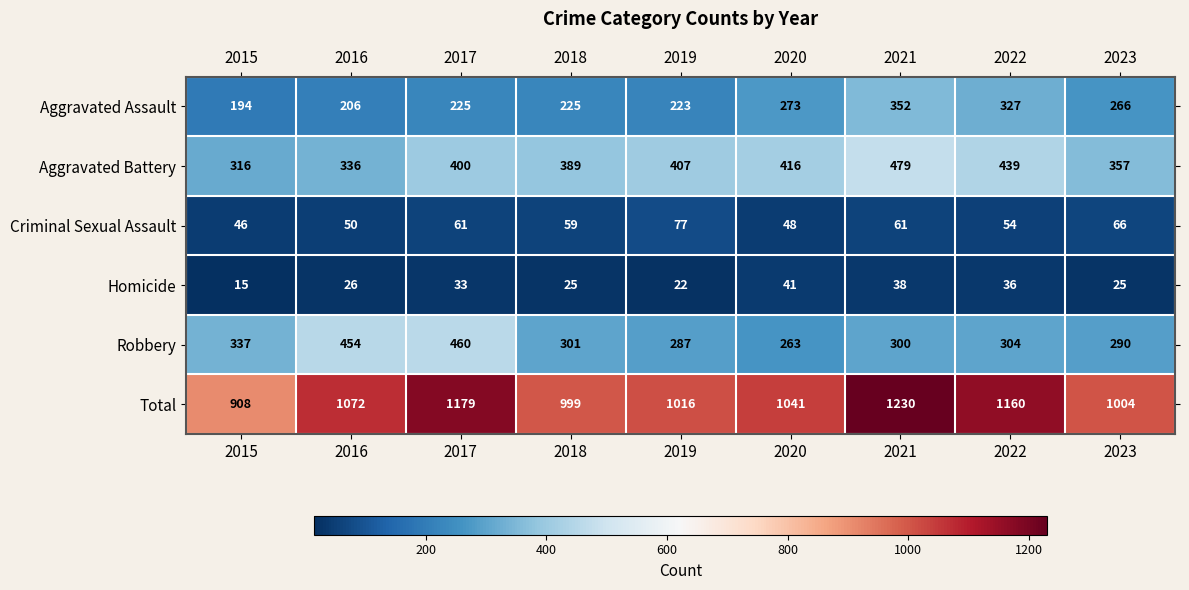

How many values in the Robbery series are below 301?

4